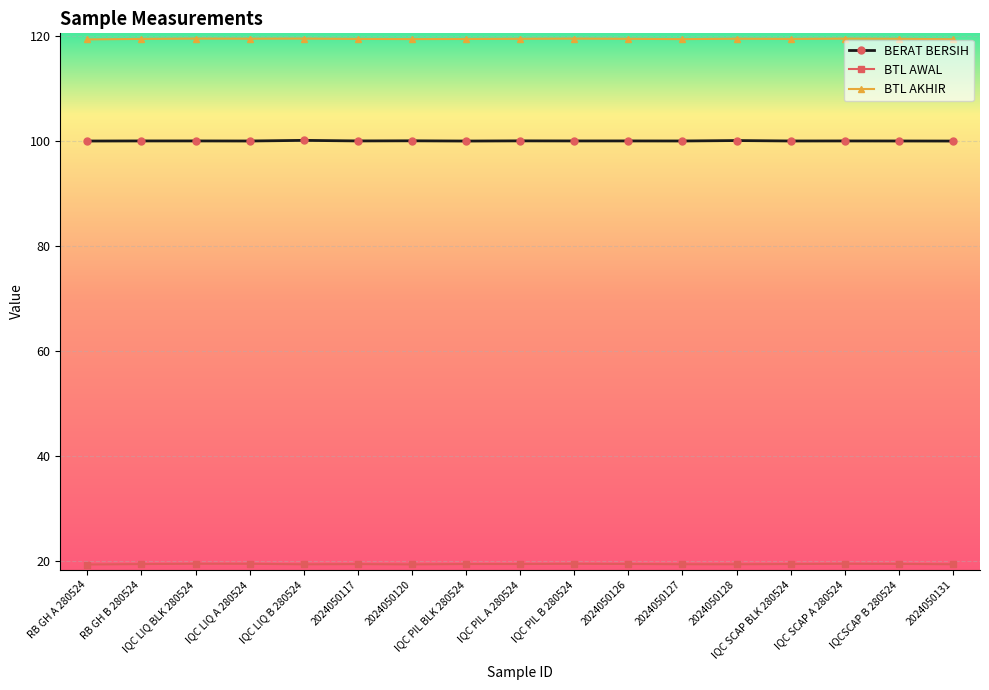

What is the maximum value shown in the chart?

119.5